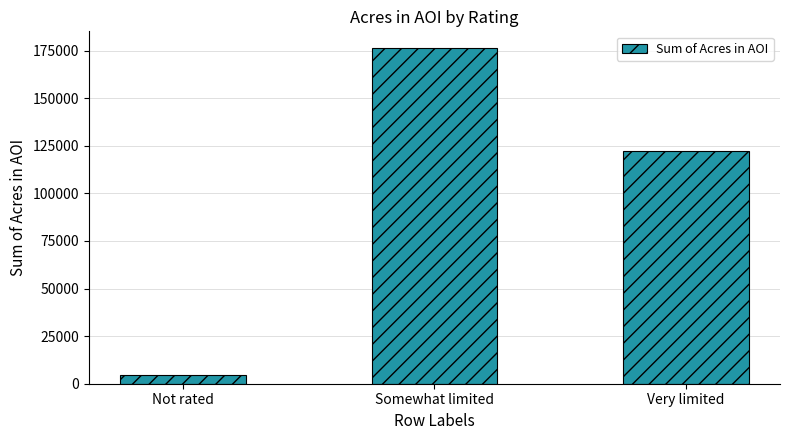

Reading left to right, extract all data points from this chart.

Not rated=4614.8	Somewhat limited=176263.7	Very limited=122254.0